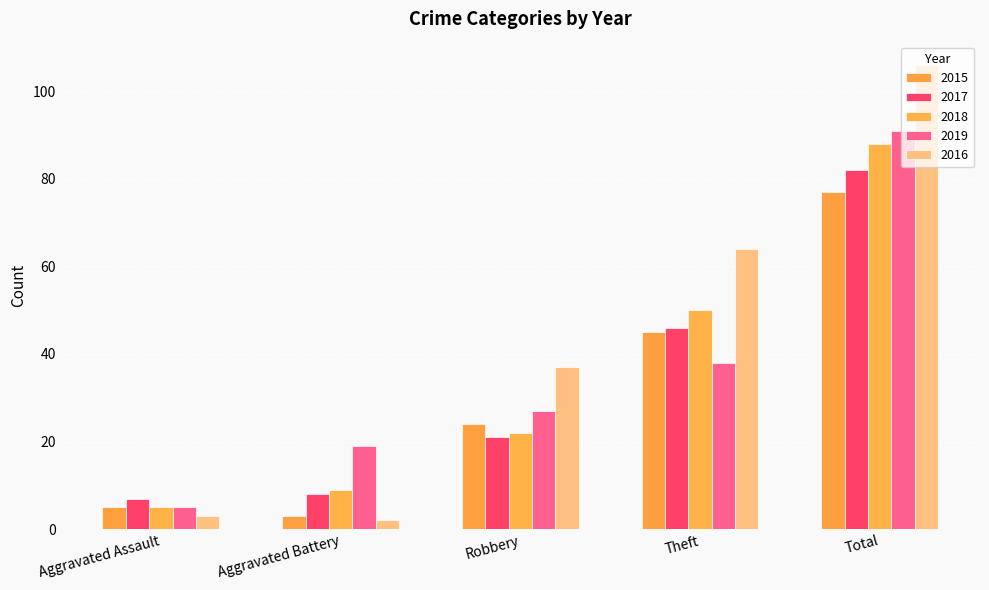

Reading right to left, transcribe all the data shown in this chart.

2015: 77	45	24	3	5
2017: 82	46	21	8	7
2018: 88	50	22	9	5
2019: 91	38	27	19	5
2016: 106	64	37	2	3